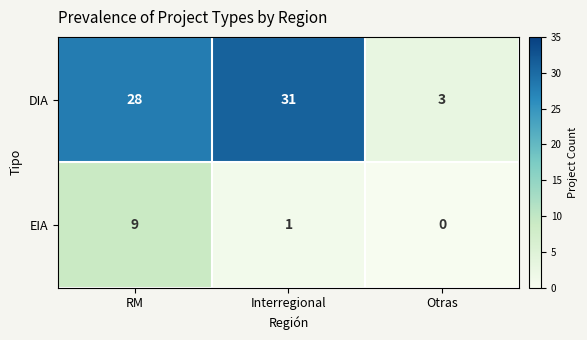

Reading right to left, what are all the values shown in this chart?

DIA: Otras=3	Interregional=31	RM=28
EIA: Otras=0	Interregional=1	RM=9